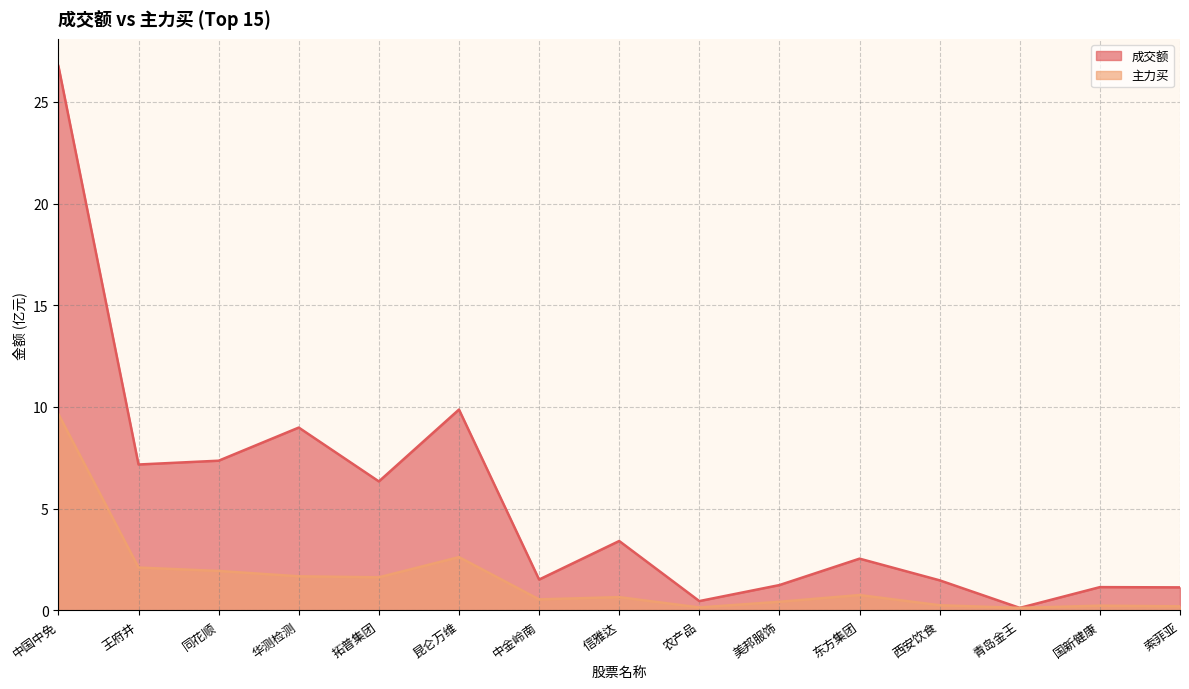

At which label does 成交额 reach its peak?

中国中免